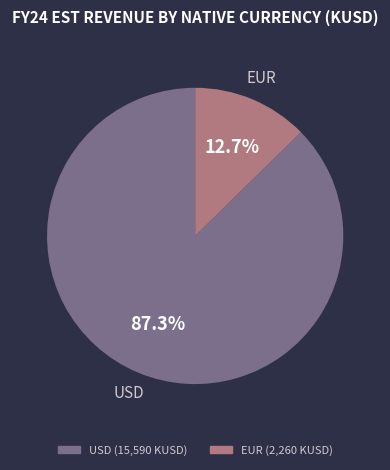

To the nearest percent, what is the average slice percentage?

50%